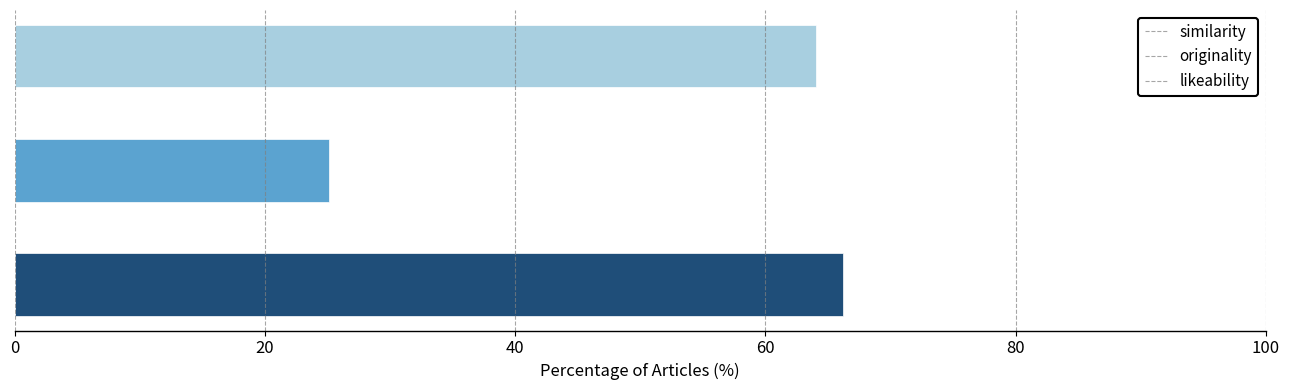

Is it true that likeability equals 0.4 at murmurer?

False